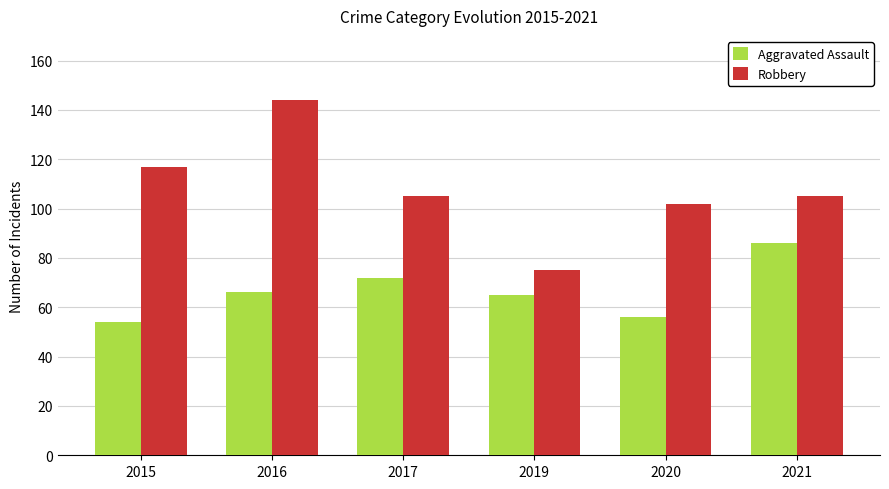

What are all the series names shown in the legend?

Aggravated Assault, Robbery